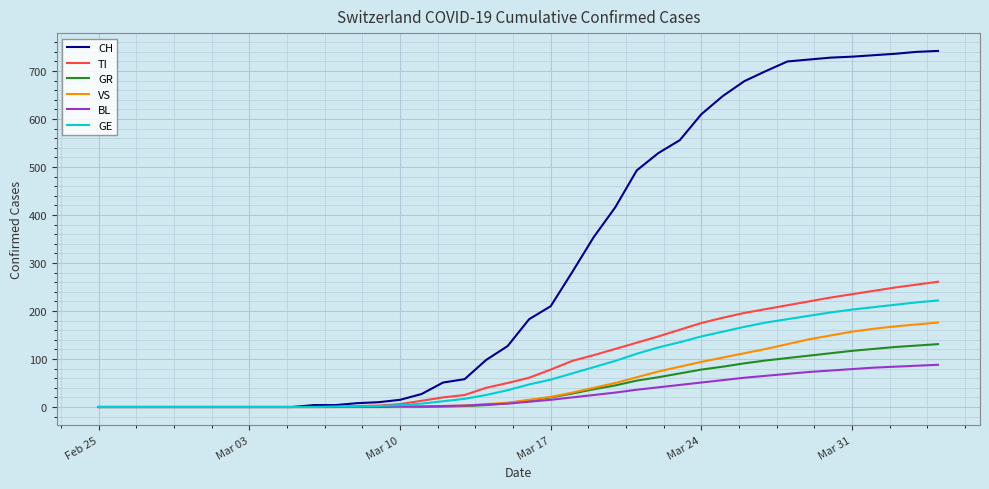

What are all the series names shown in the legend?

CH, TI, GR, VS, BL, GE